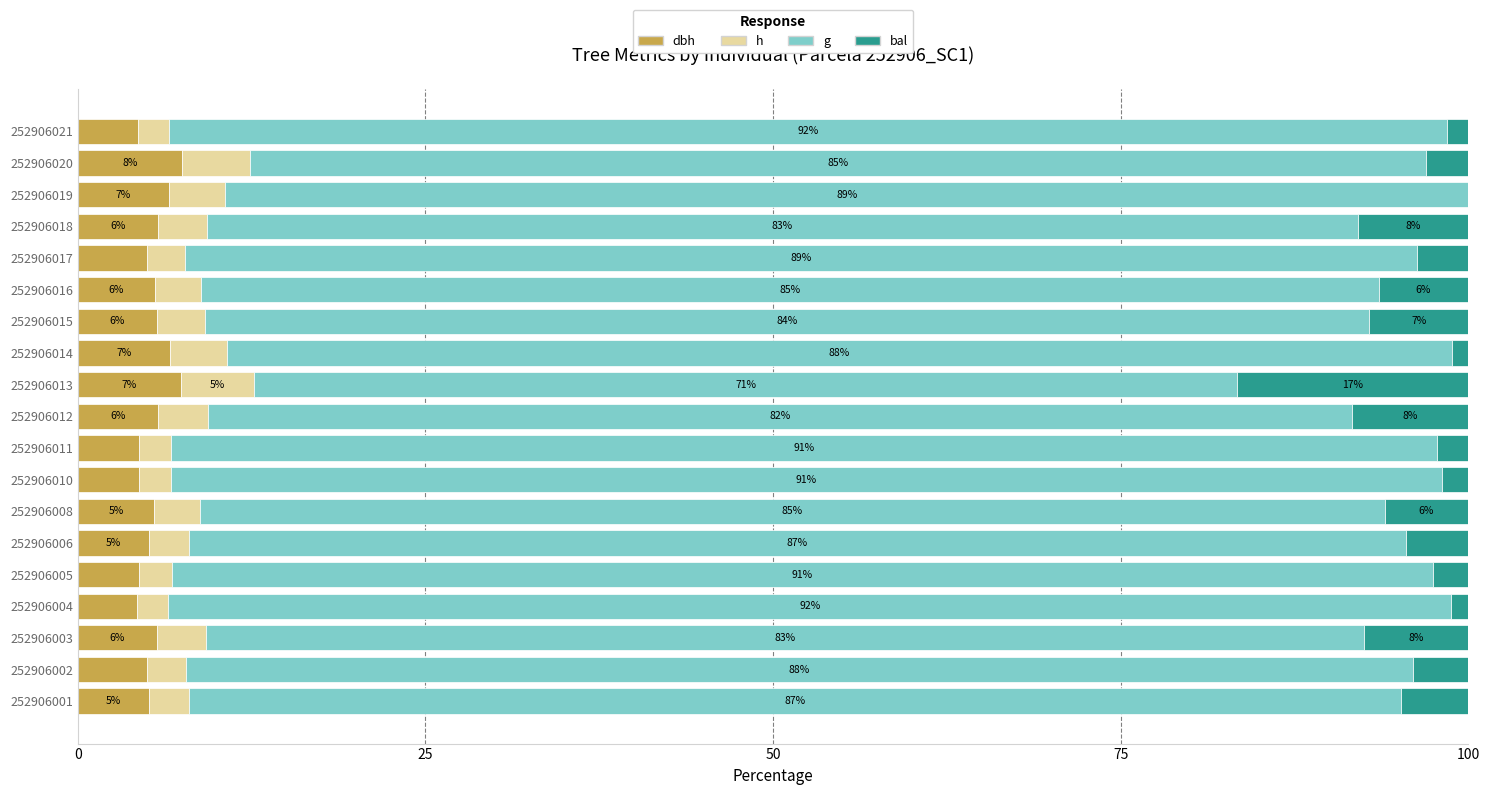

What is the total value across all series at 252906013?

100.0